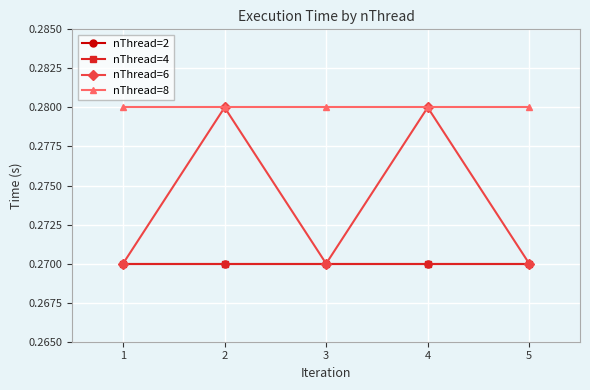

What is the value of the nThread=2 point at the 4th from the left?

0.3